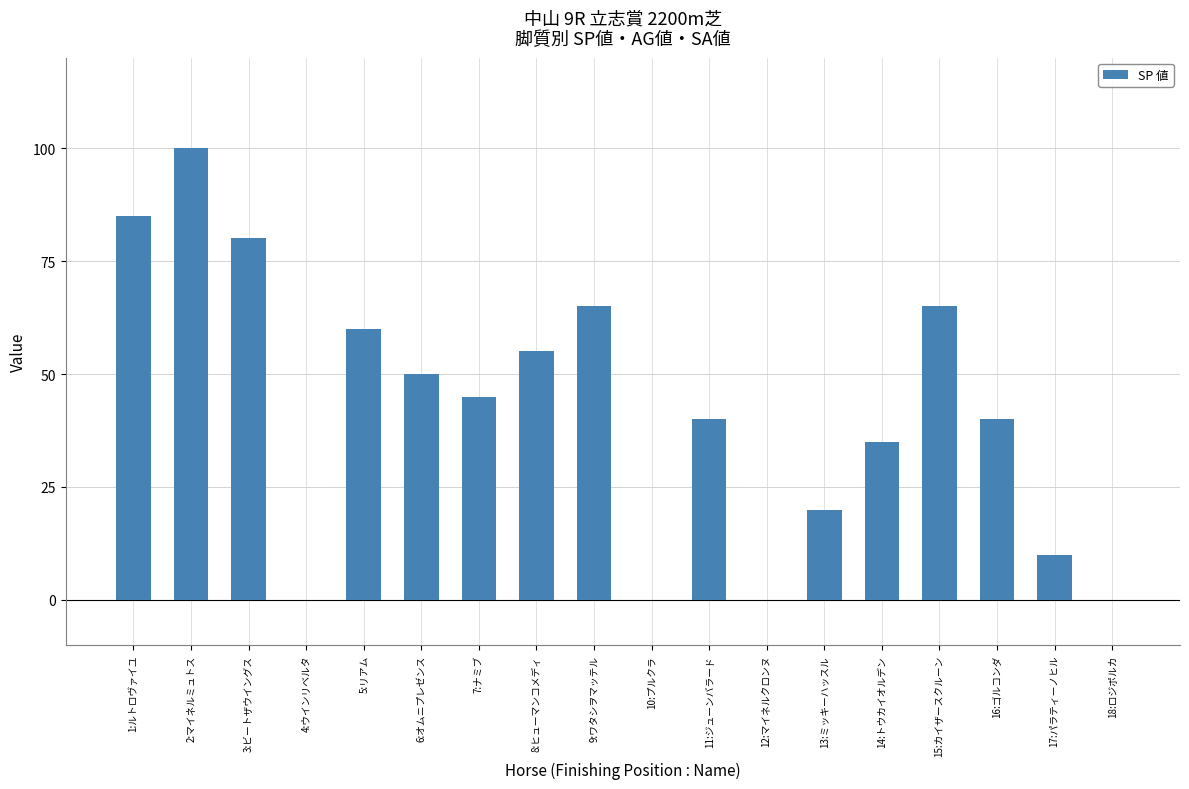

True or false: the data shows 21 at 6:オムニプレゼンス.

False